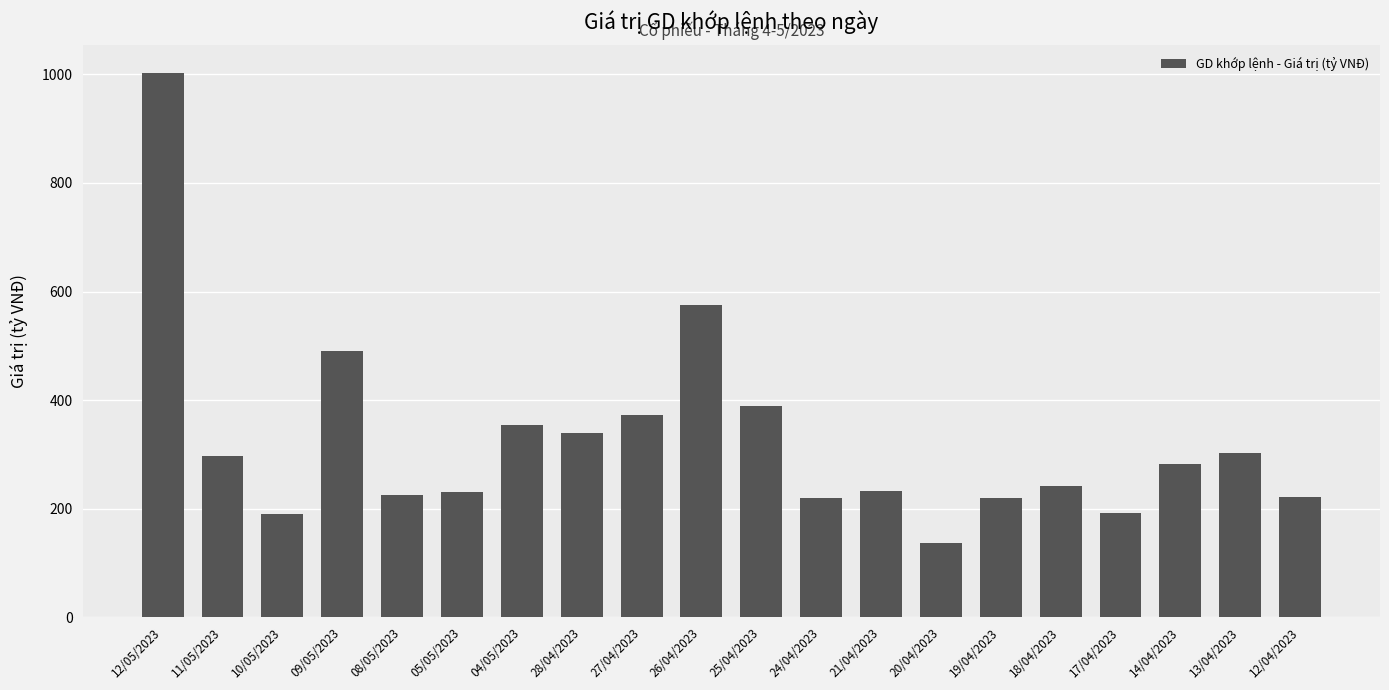

What is the maximum value shown in the chart?

1003.2